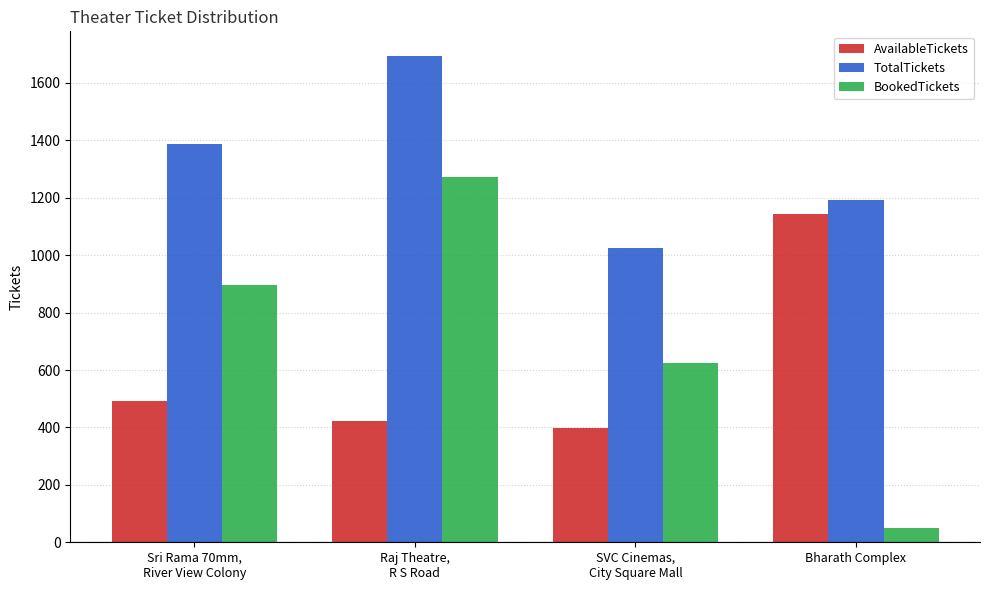

What is the sum of all TotalTickets values?

5298